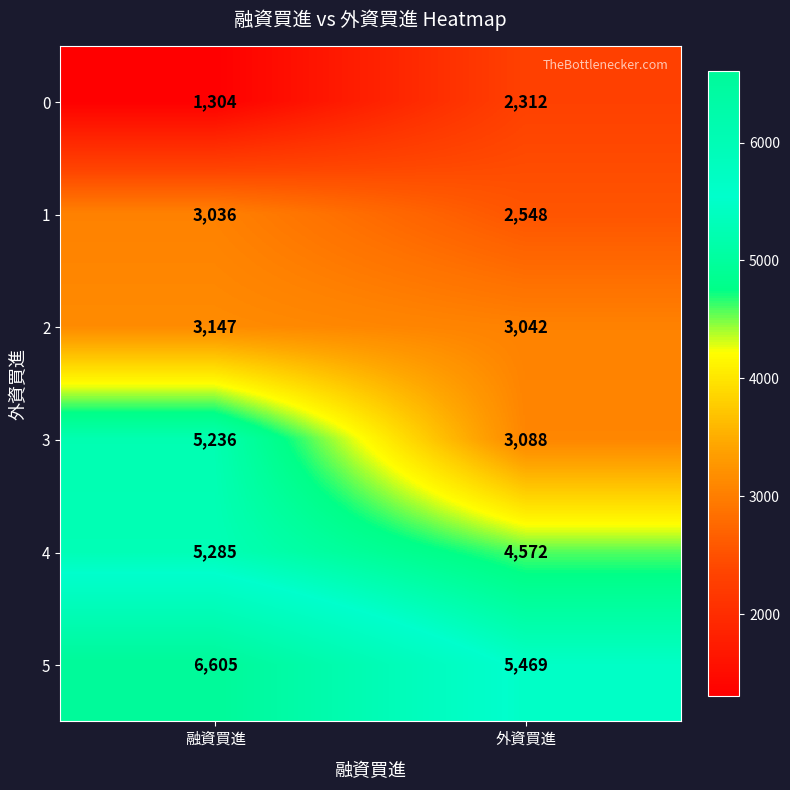

The value of 3 at 融資買進 is 5236. True or false?

True